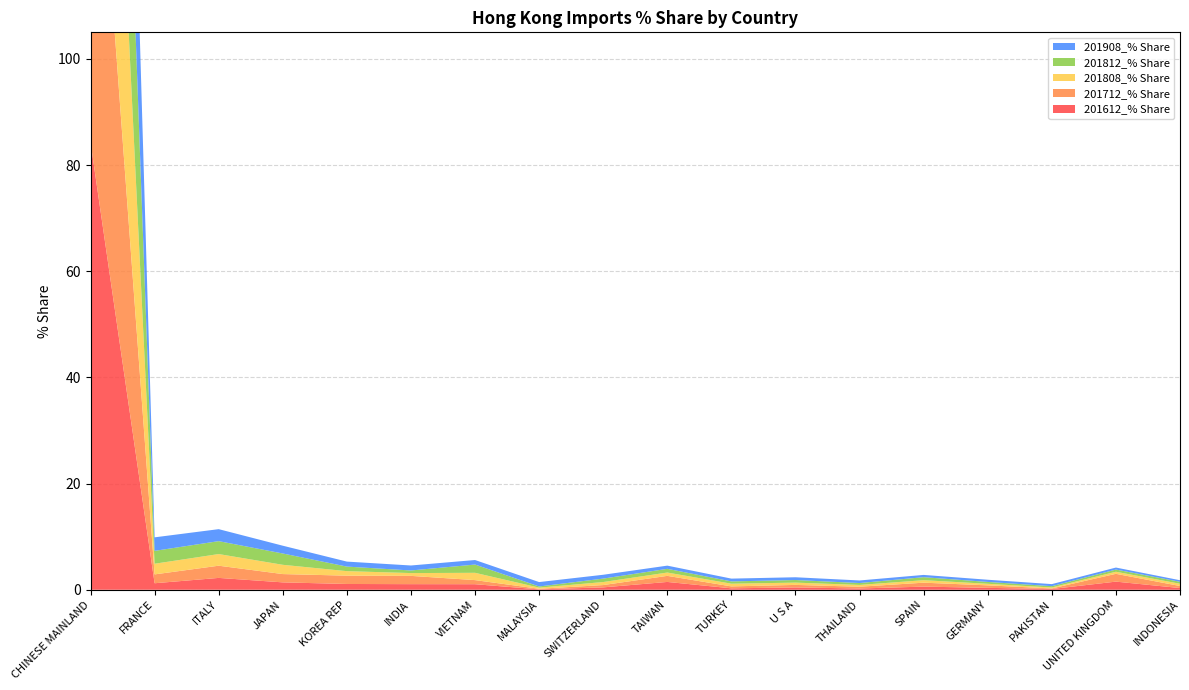

Reading right to left, transcribe all the data shown in this chart.

201612_% Share: 0.3	1.5	0.1	0.4	0.6	0.2	0.4	0.3	1.5	0.5	0.1	1.0	1.1	1.1	1.4	2.2	1.2	84.3
201712_% Share: 0.4	1.5	0.1	0.5	0.7	0.3	0.5	0.4	1.1	0.4	0.1	0.8	1.6	1.6	1.6	2.3	1.7	82.6
201808_% Share: 0.4	0.4	0.2	0.3	0.5	0.3	0.4	0.5	0.6	0.6	0.2	1.4	0.5	0.9	1.7	2.2	2.0	85.3
201812_% Share: 0.4	0.4	0.3	0.4	0.6	0.4	0.5	0.4	0.7	0.6	0.2	1.6	0.5	0.9	2.1	2.4	2.4	83.4
201908_% Share: 0.3	0.4	0.4	0.4	0.4	0.5	0.5	0.5	0.6	0.7	0.8	0.9	0.9	0.9	1.5	2.3	2.5	82.9